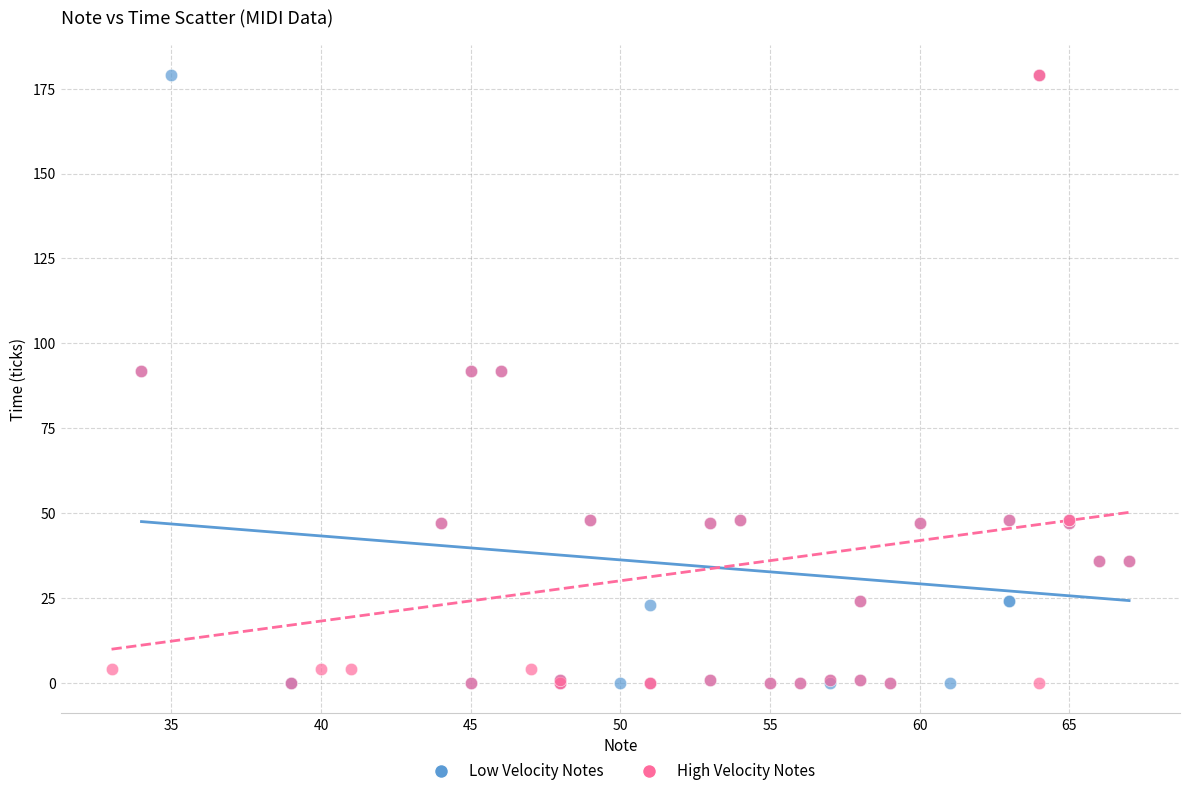

What are all the series names shown in the legend?

Low Velocity Notes, High Velocity Notes